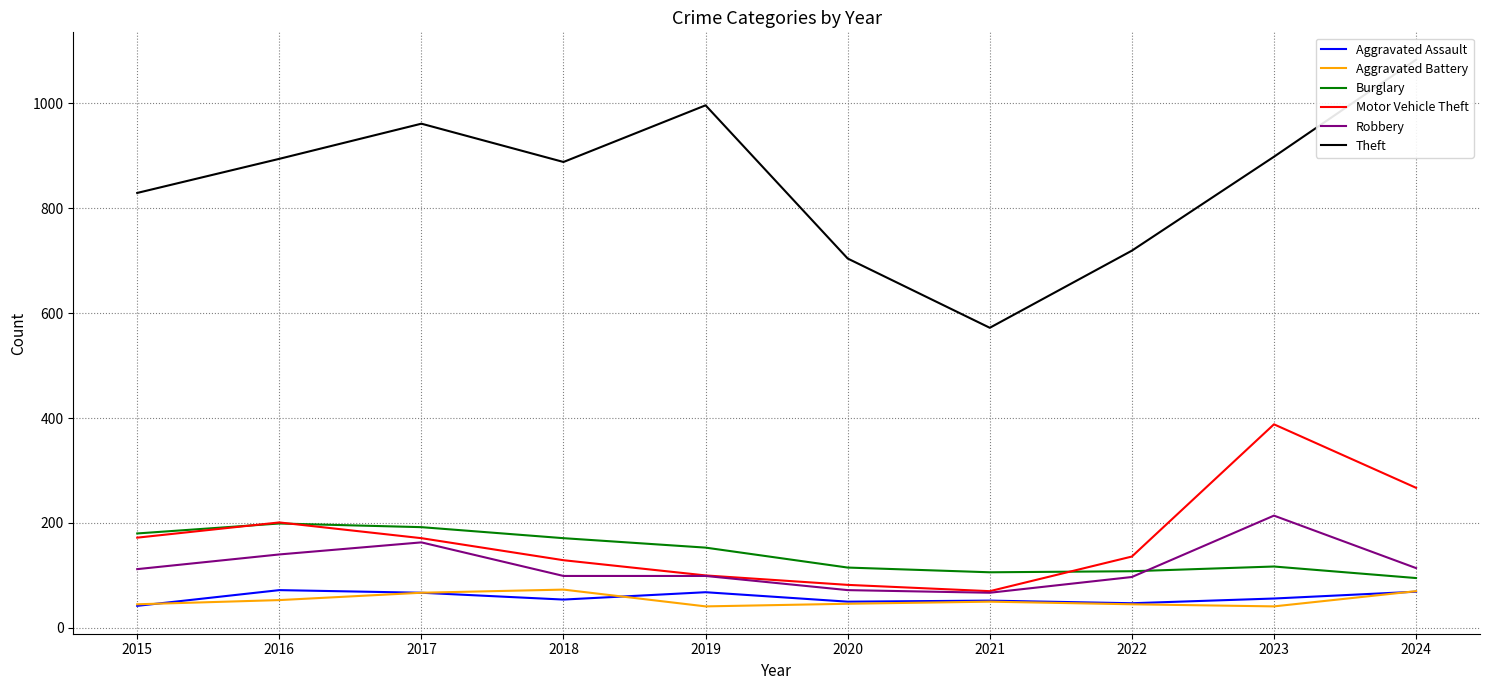

Which has a higher value, 2015 or 2020?

2020